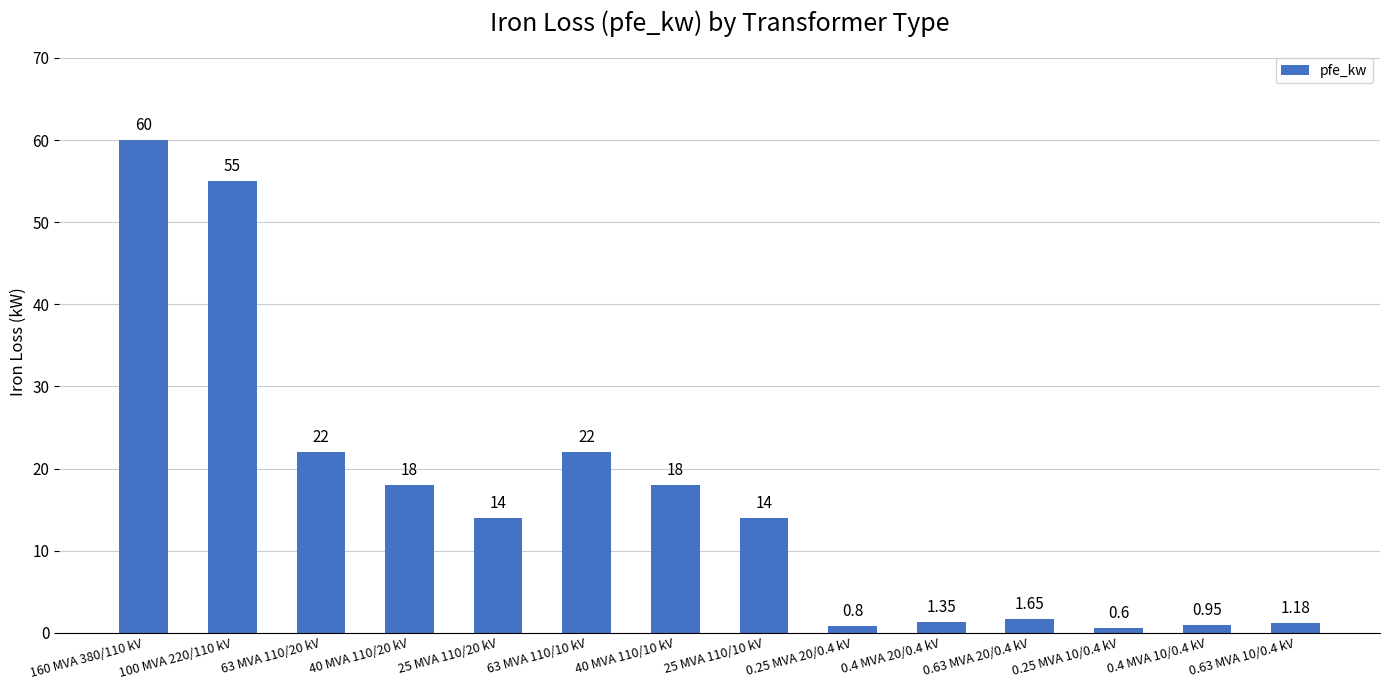

What is the average value?

16.4